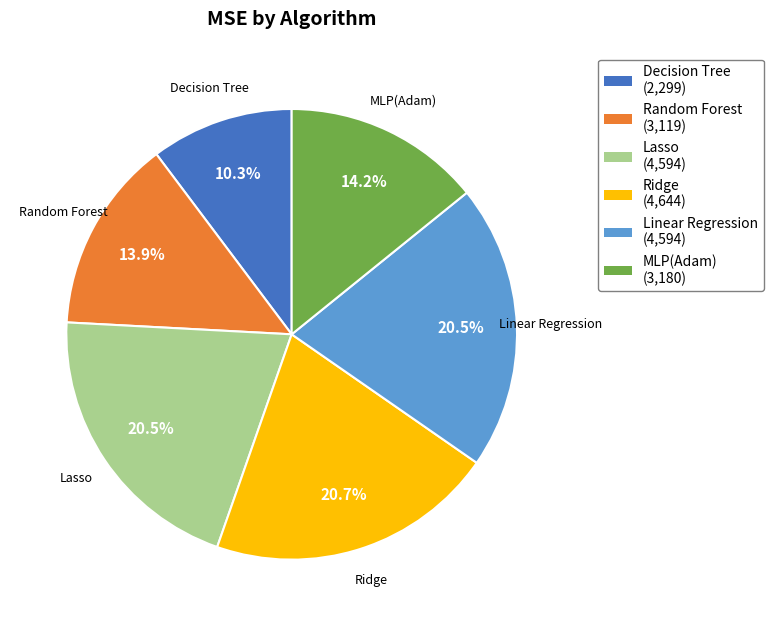

Between Ridge and Random Forest, which is larger?

Ridge